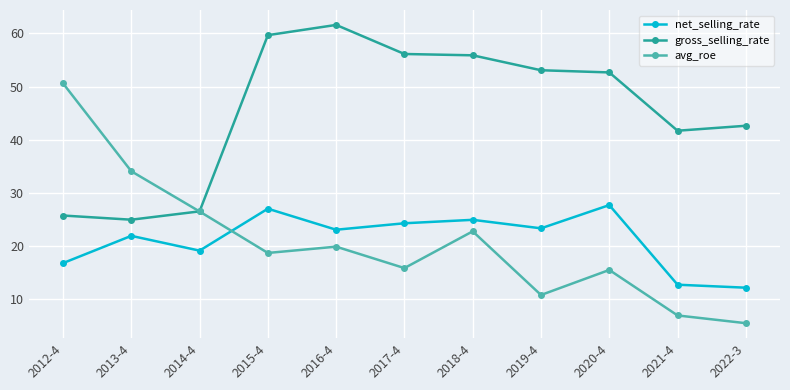

At 2016-4, list the series in order from largest to smallest.

gross_selling_rate, net_selling_rate, avg_roe